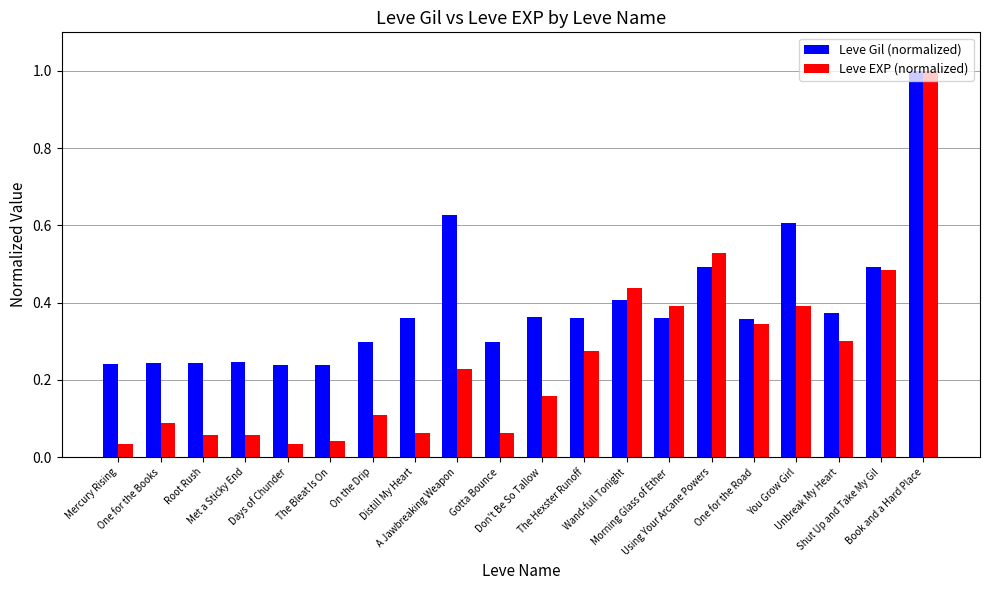

How many bars are there in total?

40